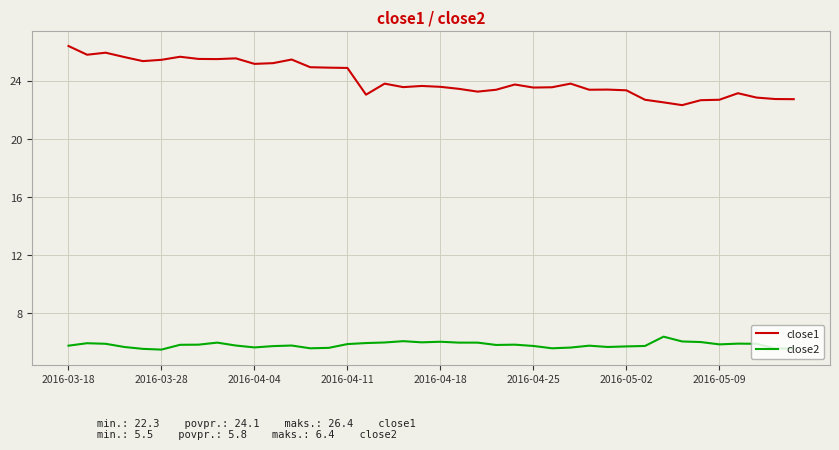

Which series has the largest total across all categories?

close1